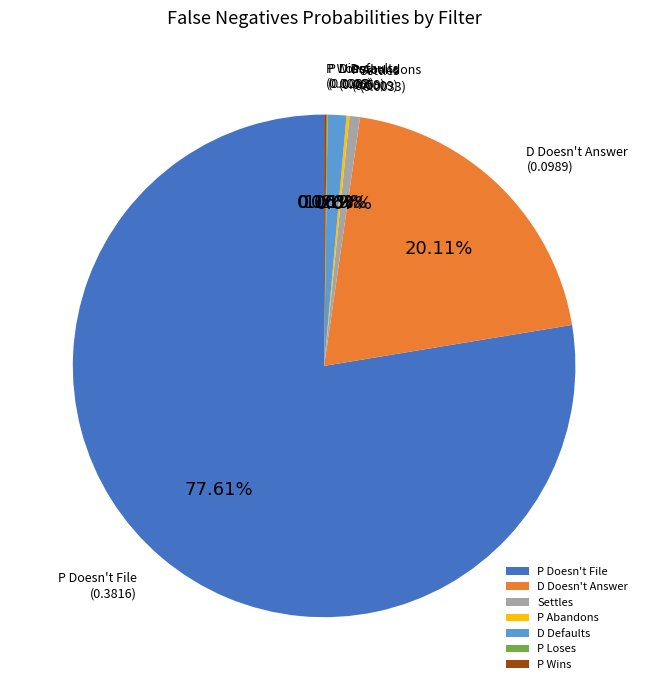

To the nearest percent, what is the average slice percentage?

14%